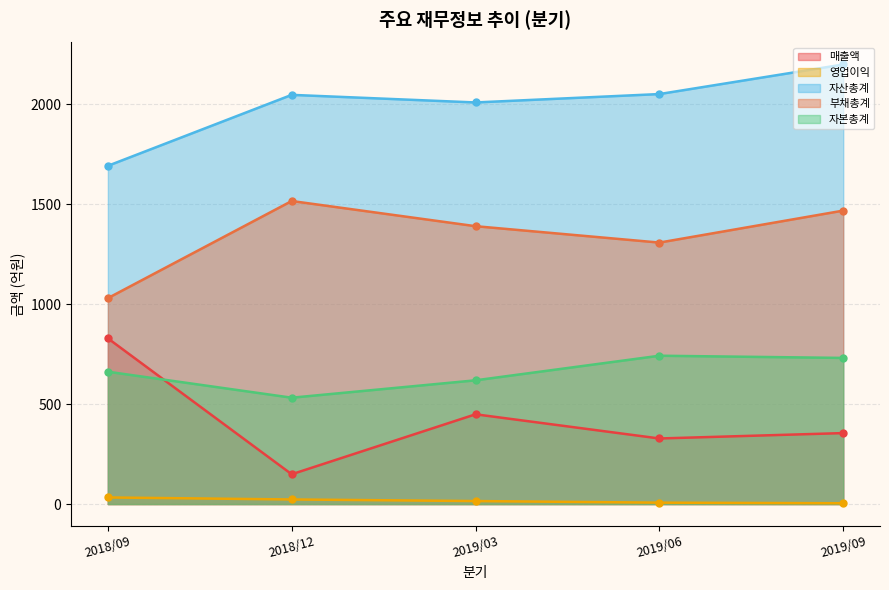

What is the sum of the 자산총계 values at 2019/03 and 2018/12?

4056